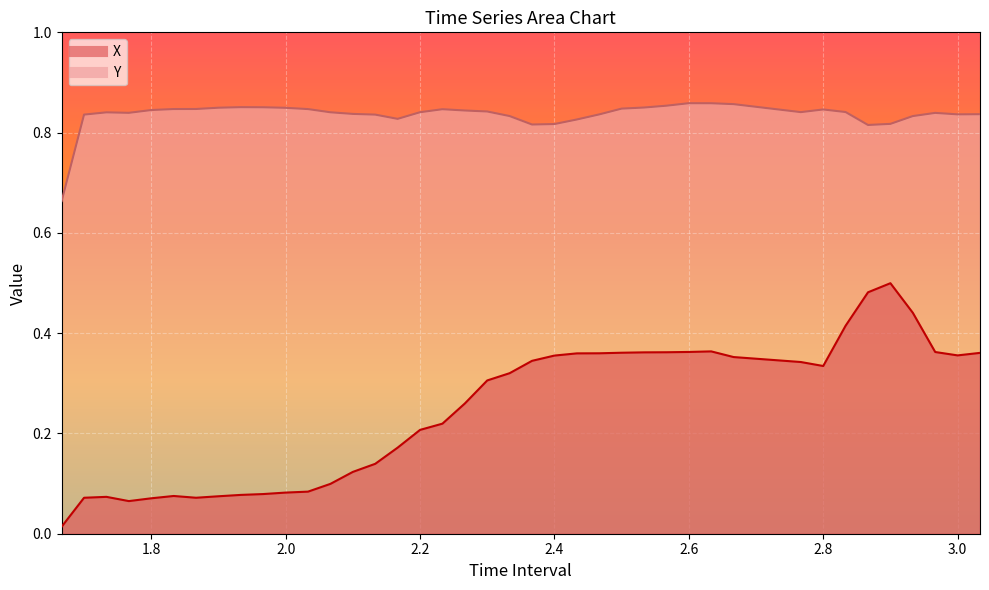

Between 2.000000000000003 and 2.866666666666666, which series saw the biggest shift?

X